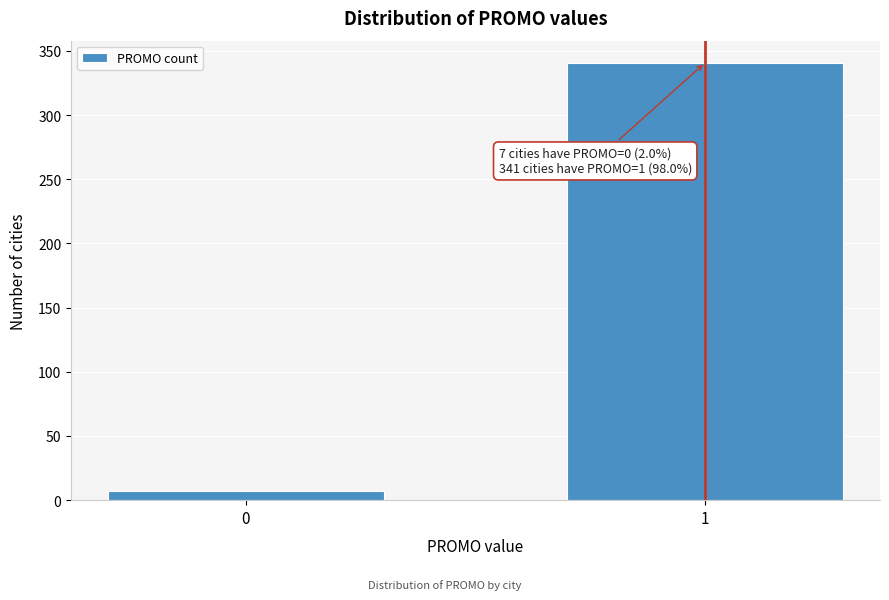

Reading left to right, list all the values displayed in this chart.

0=7	1=341